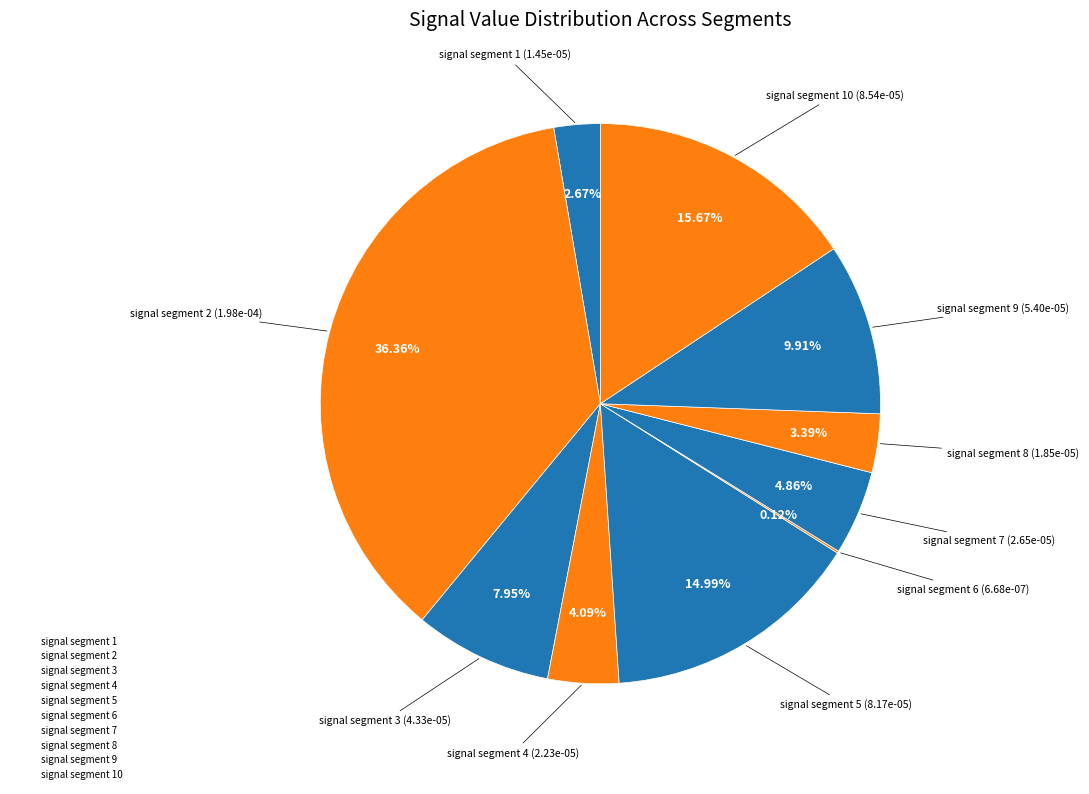

How many slices are in this pie chart?

10